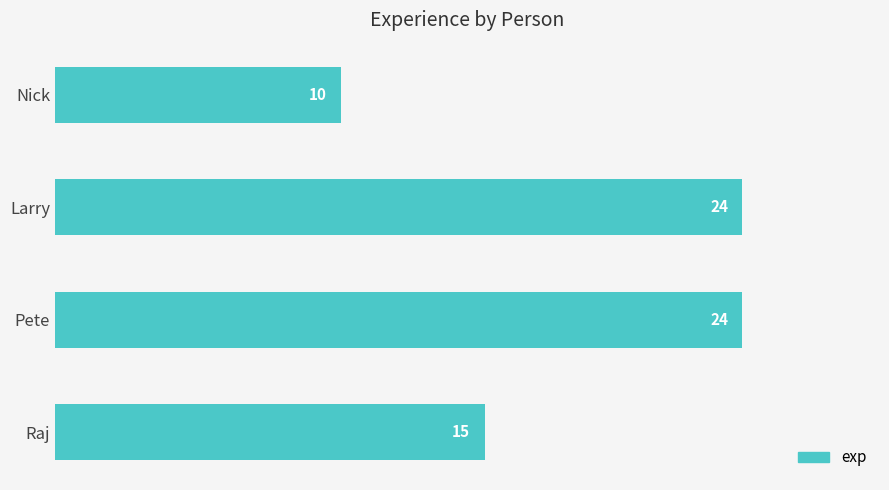

What is the maximum value shown in the chart?

24